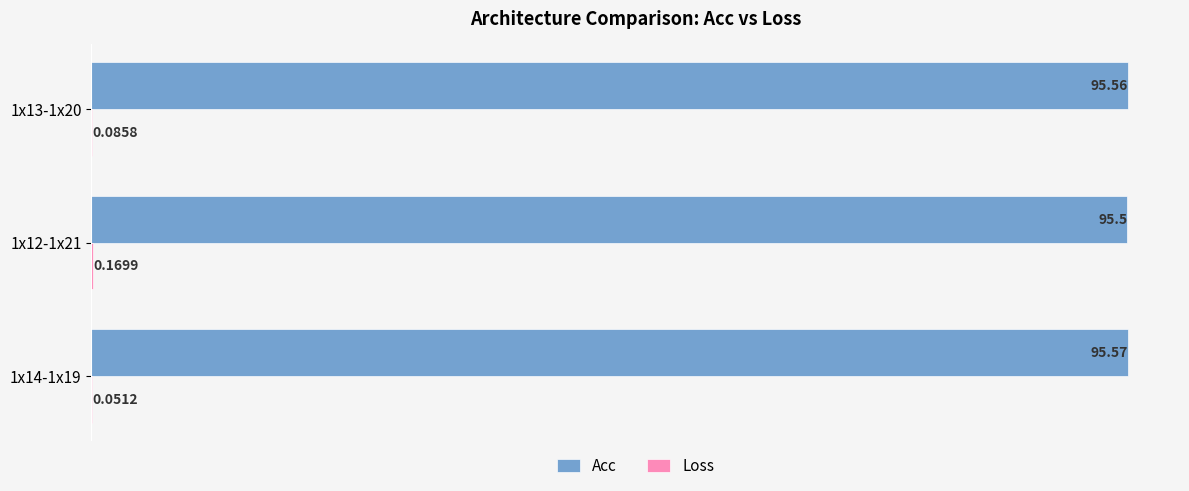

What is the sum of all Acc values?

286.6